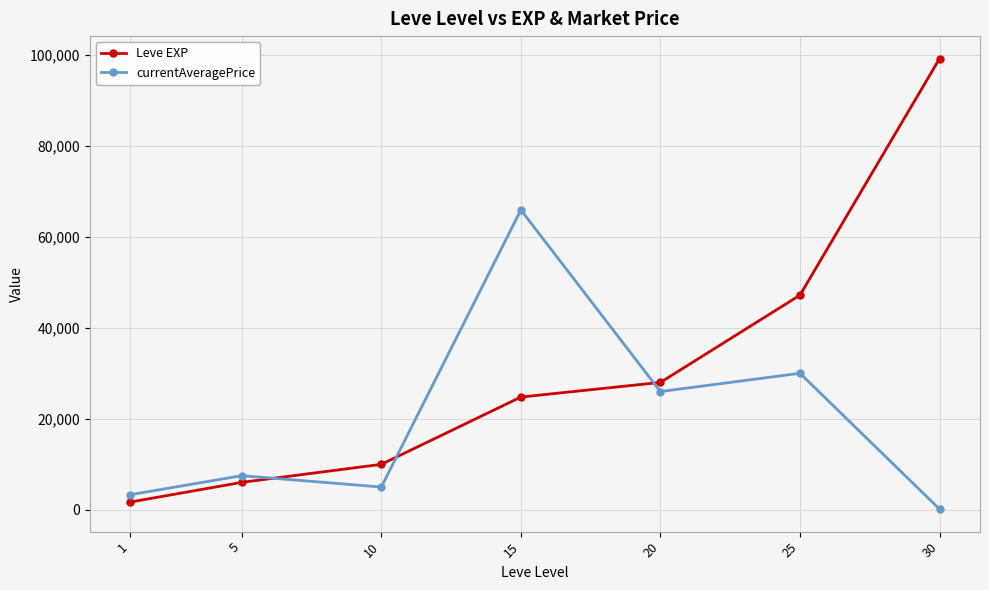

Which label corresponds to the smallest value in the chart?

30